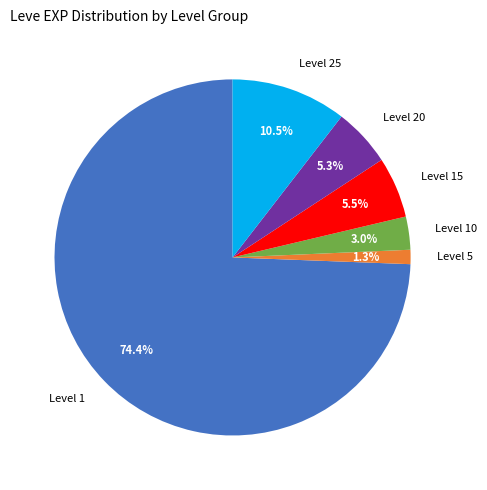

Which category has the biggest portion of the pie?

Level 1